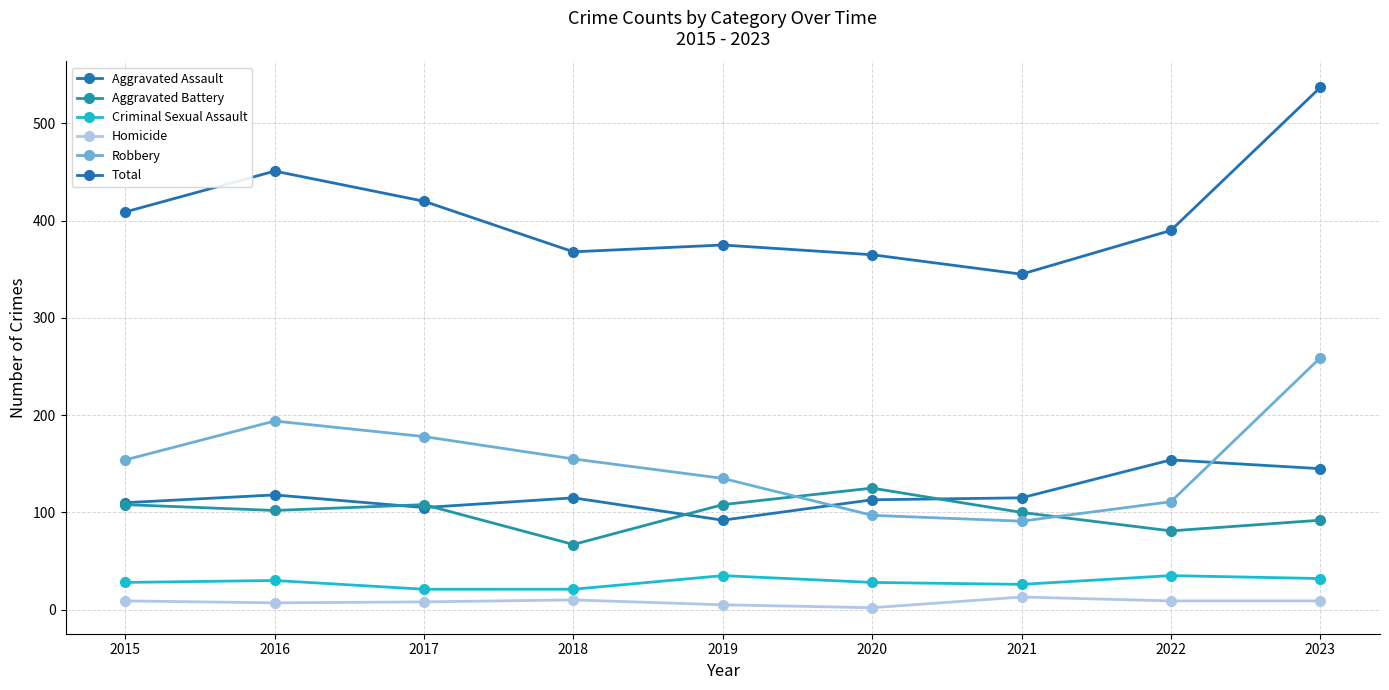

At which label does Criminal Sexual Assault first exceed 28?

2016